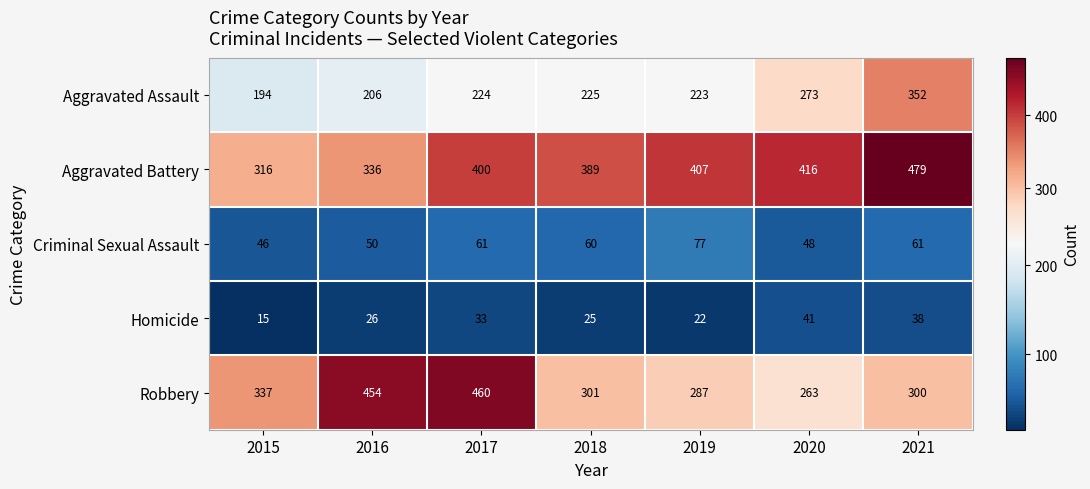

The value of Aggravated Assault at 2019 is 371. True or false?

False